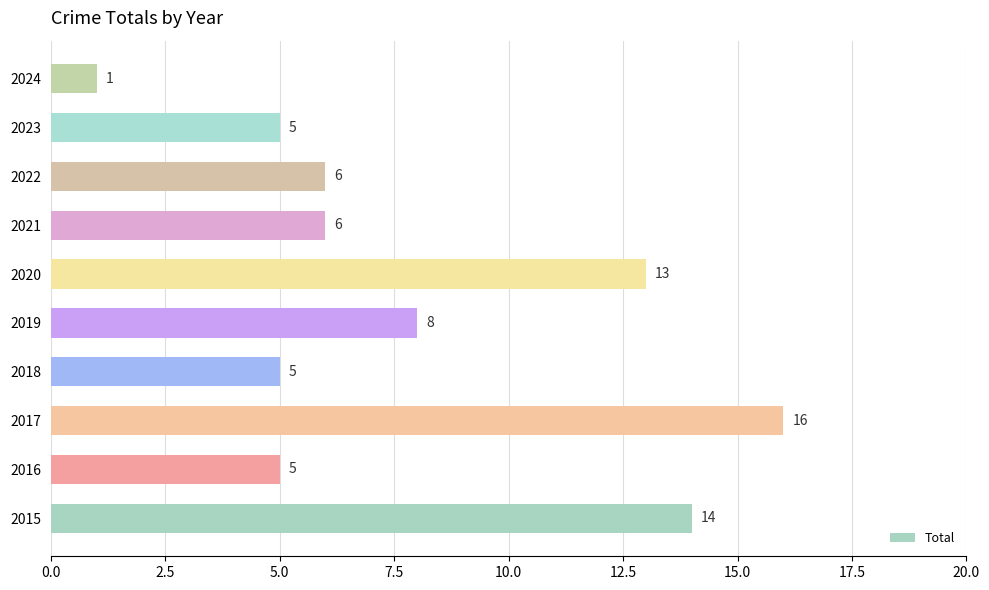

Reading top to bottom, transcribe all the data shown in this chart.

2024=1	2023=5	2022=6	2021=6	2020=13	2019=8	2018=5	2017=16	2016=5	2015=14